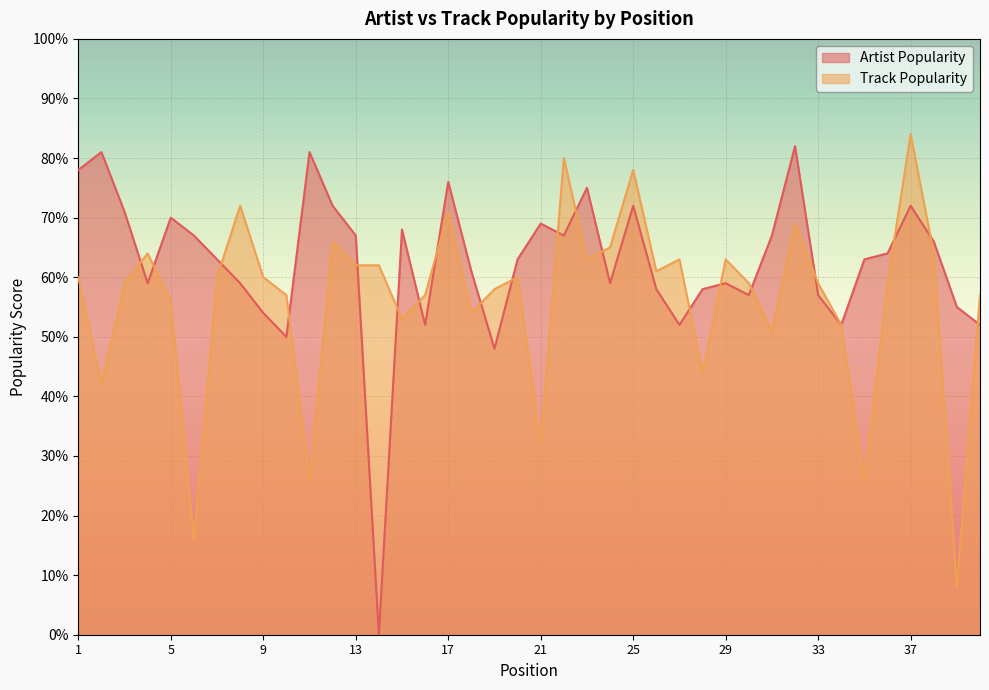

Reading left to right, list all the values displayed in this chart.

Artist Popularity: 78	81	71	59	70	67	63	59	54	50	81	72	67	0	68	52	76	61	48	63	69	67	75	59	72	58	52	58	59	57	67	82	57	52	63	64	72	66	55	52
Track Popularity: 60	42	59	64	56	16	60	72	60	57	26	66	62	62	53	57	71	54	58	60	32	80	63	65	78	61	63	44	63	59	51	69	59	52	26	59	84	64	8	57